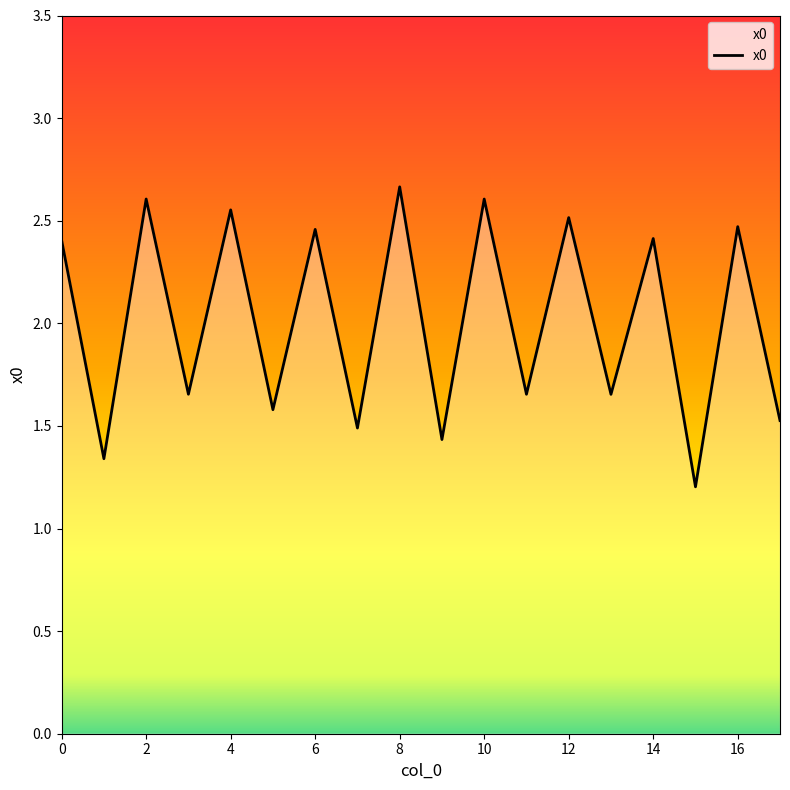

What is the smallest value displayed?

1.2